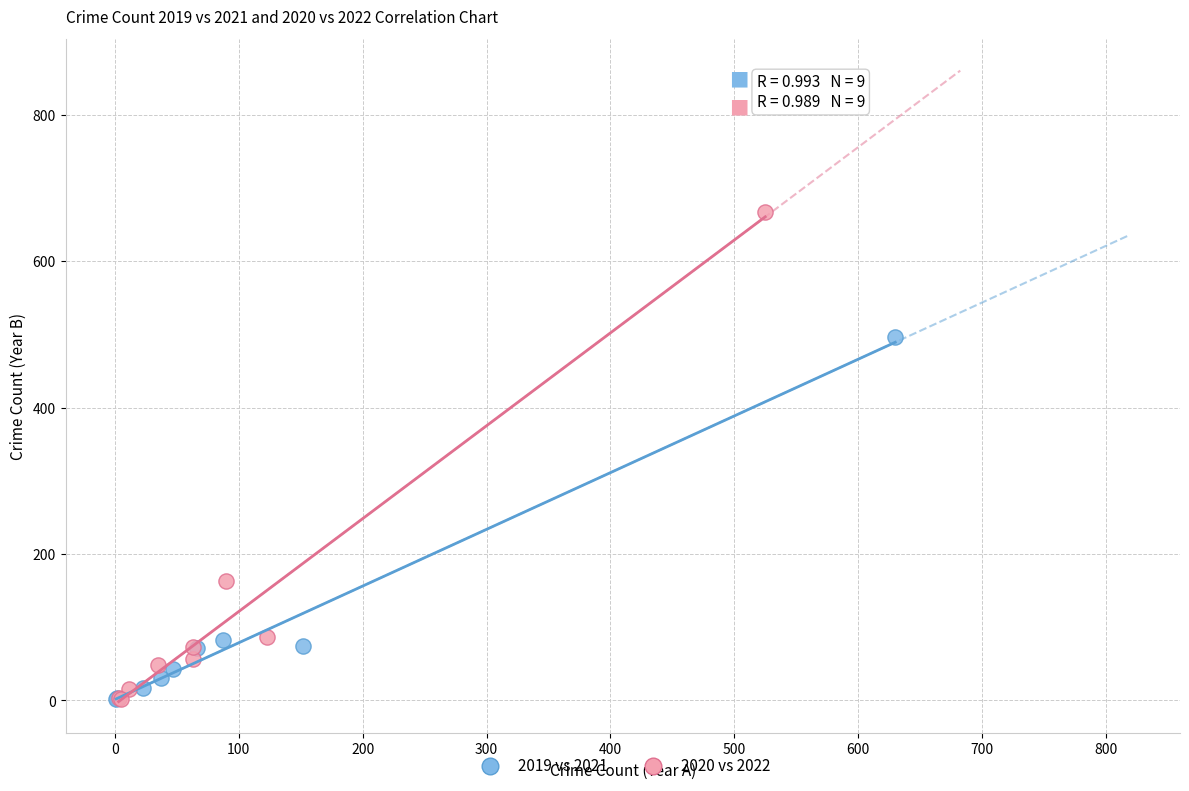

Which series contains the highest Y value?

2020 vs 2022